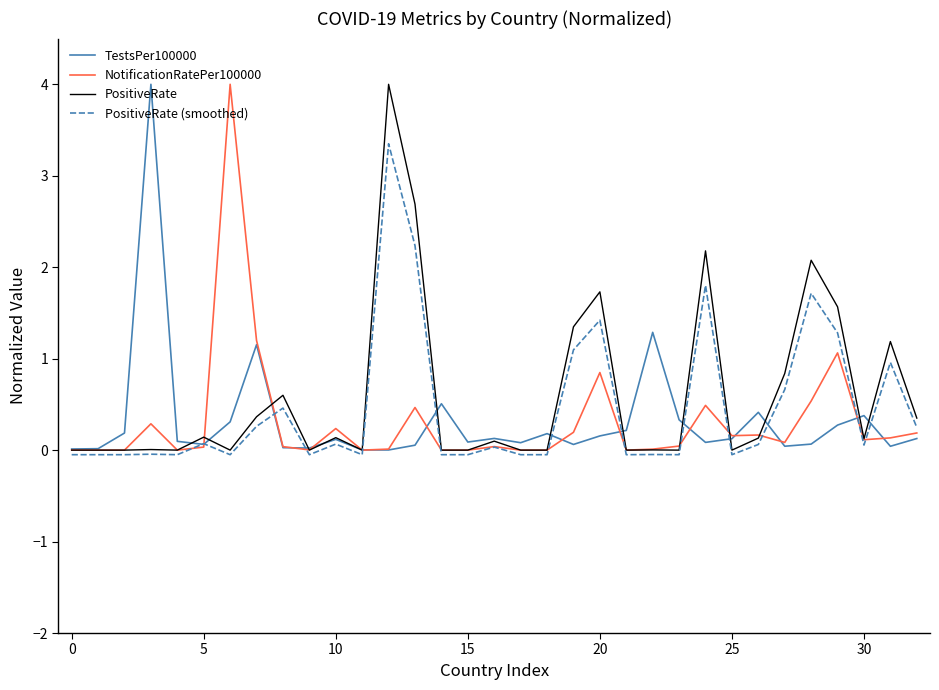

What is the sum of all PositiveRate (smoothed) values?

15.0